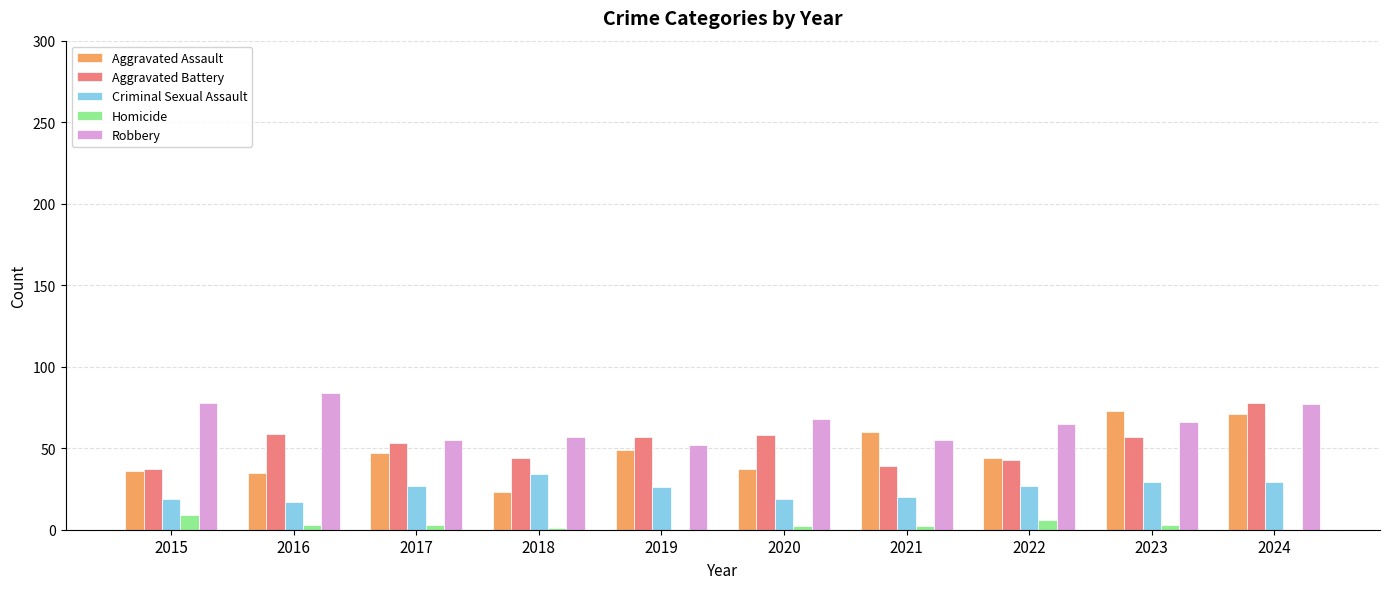

What is the maximum value for Robbery?

84